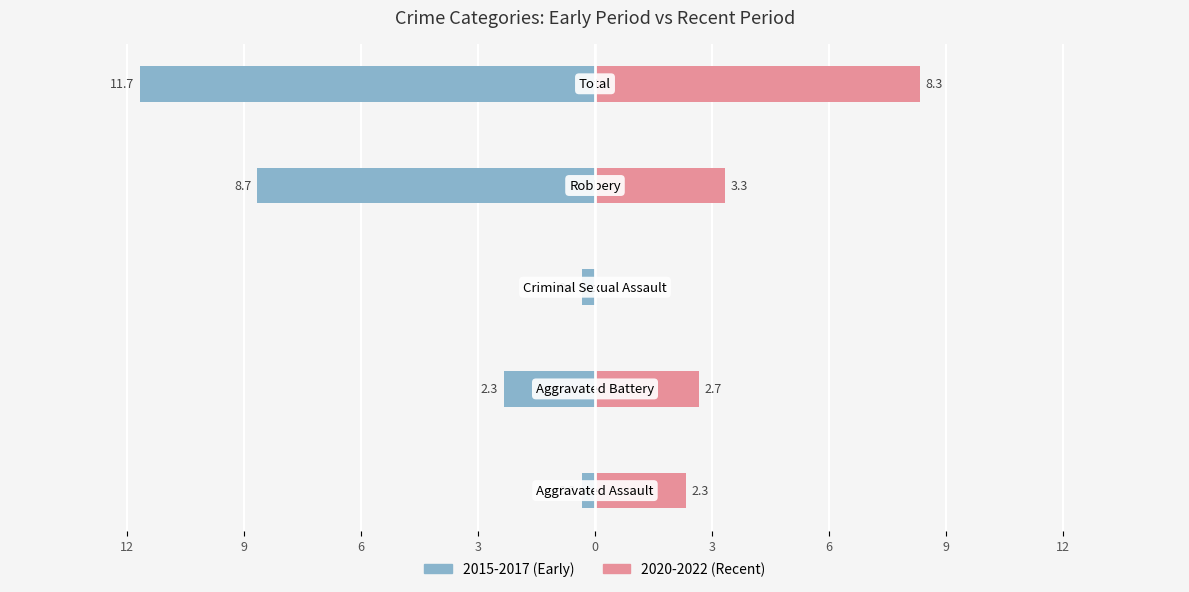

Reading right to left, list all the values displayed in this chart.

2015-2017 (Early): -11.7	-8.7	-0.3	-2.3	-0.3
2020-2022 (Recent): 8.3	3.3	0.0	2.7	2.3